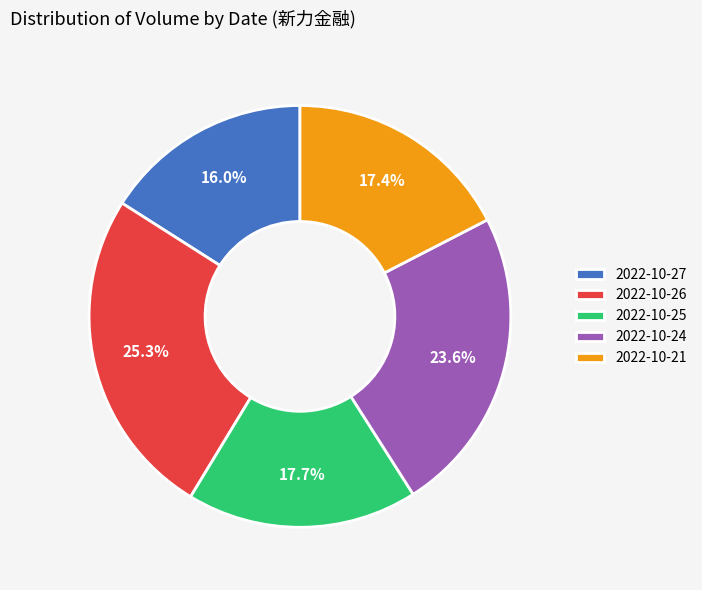

Count the number of slices in the pie.

5